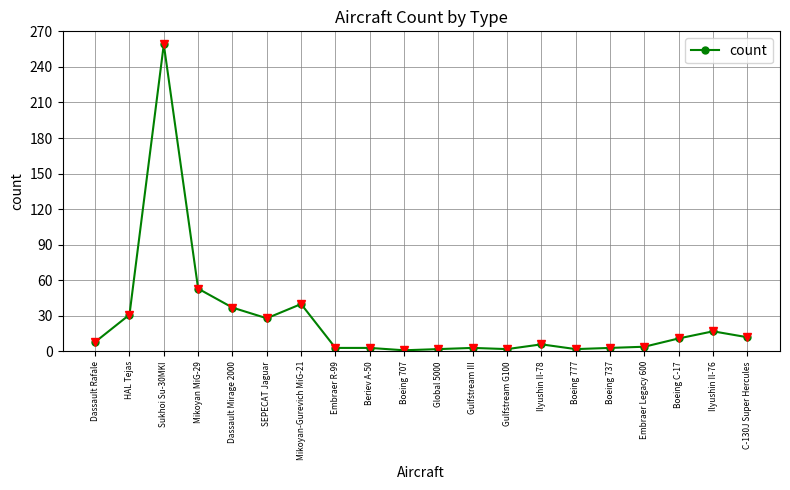

Where is the data nearest to the value 130?

Mikoyan MiG-29